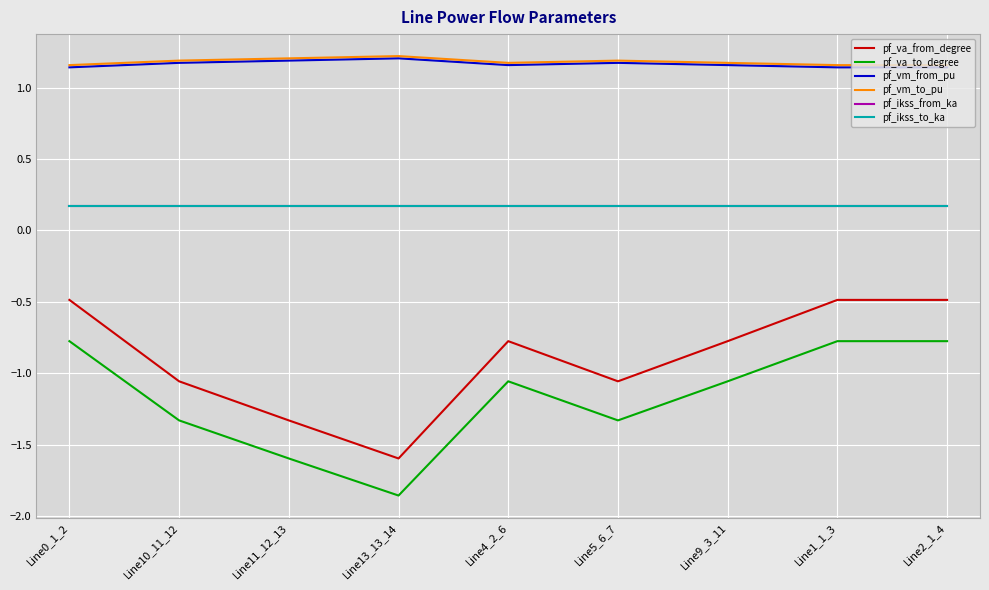

List the series in order of their peak value, lowest first.

pf_va_to_degree, pf_va_from_degree, pf_ikss_from_ka, pf_ikss_to_ka, pf_vm_from_pu, pf_vm_to_pu